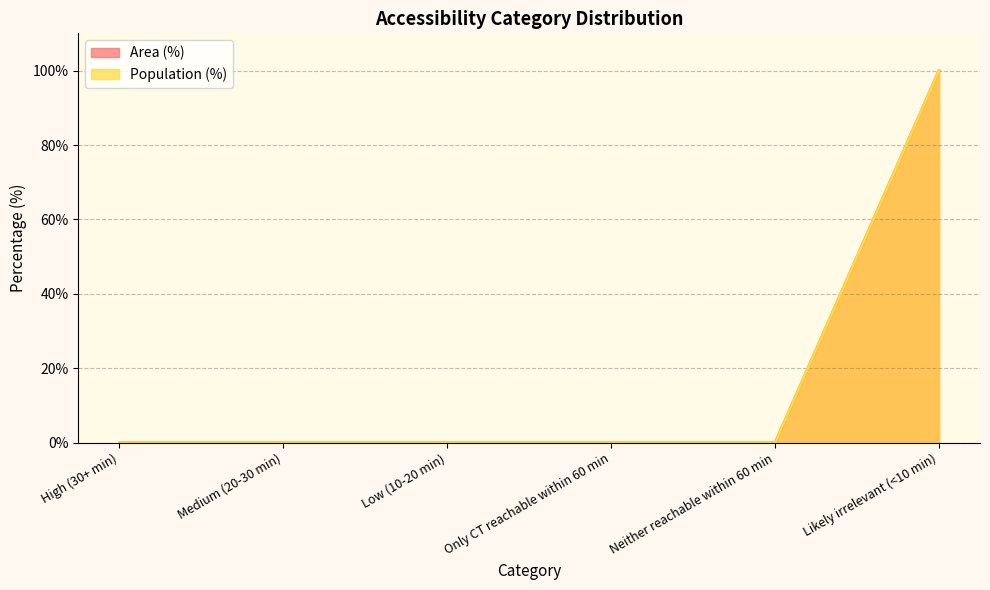

True or false: Area (%) and Population (%) intersect in this chart.

False